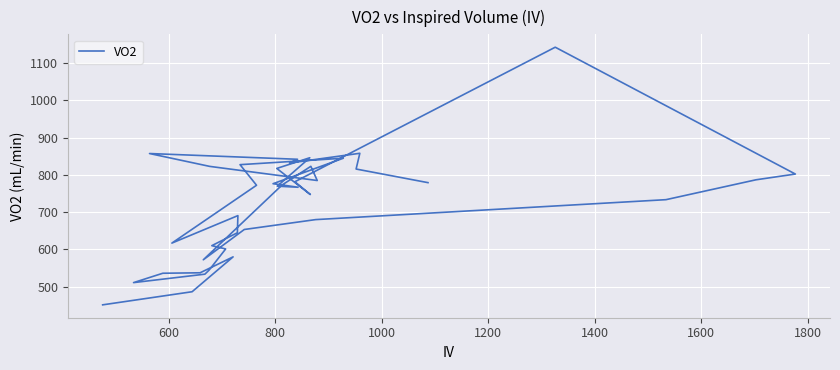

What is the greatest value displayed?

1142.7